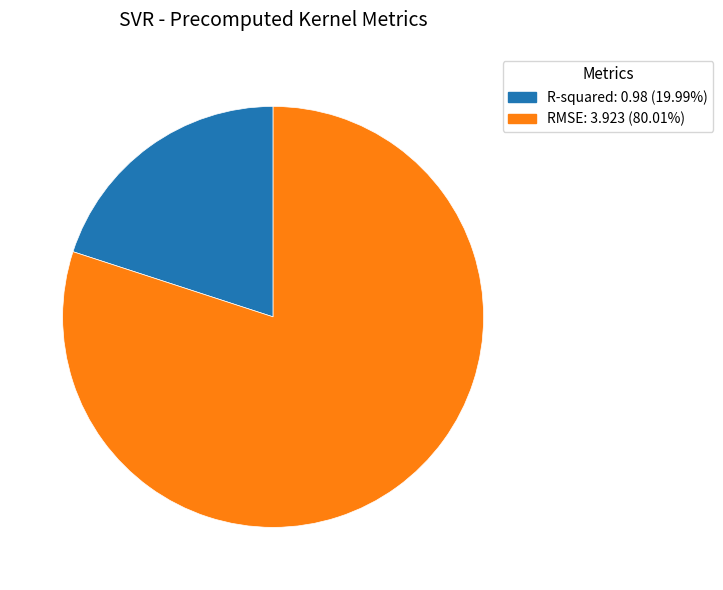

Does any single category account for the majority?

Yes